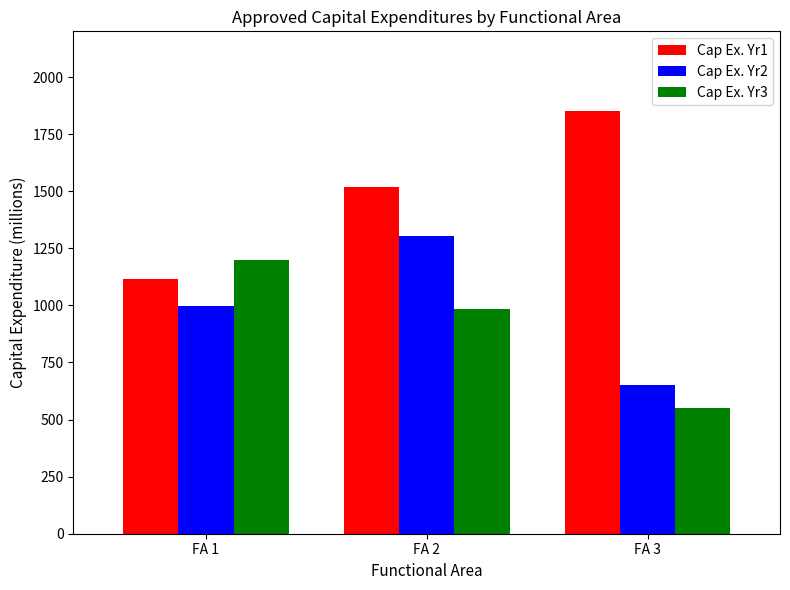

Is it true that Cap Ex. Yr1 equals 1115 at FA 1?

True